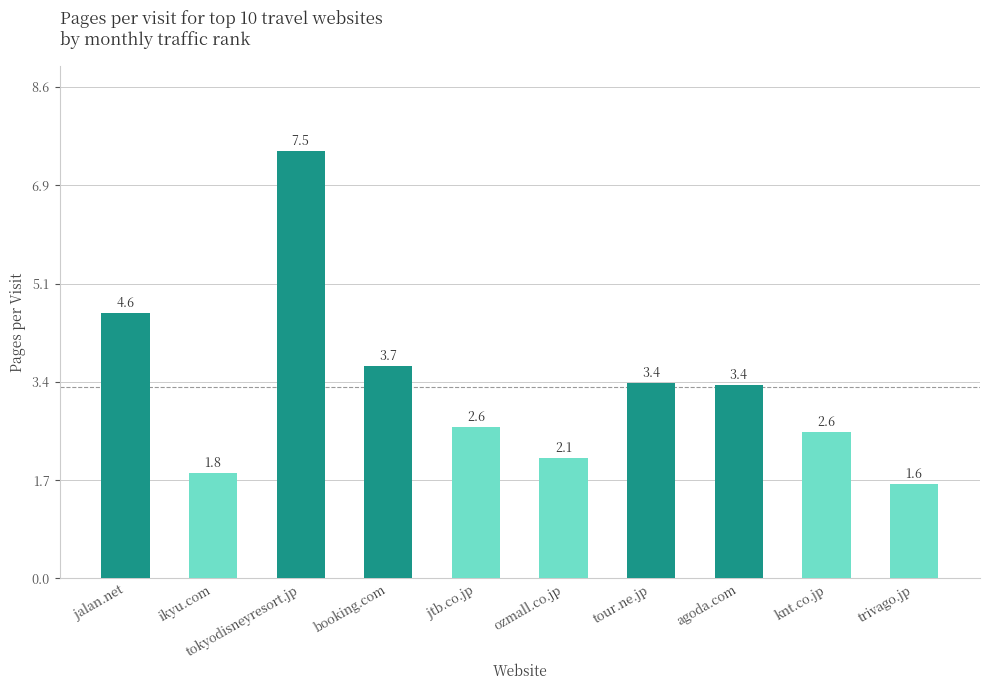

How many values are below 3?

5